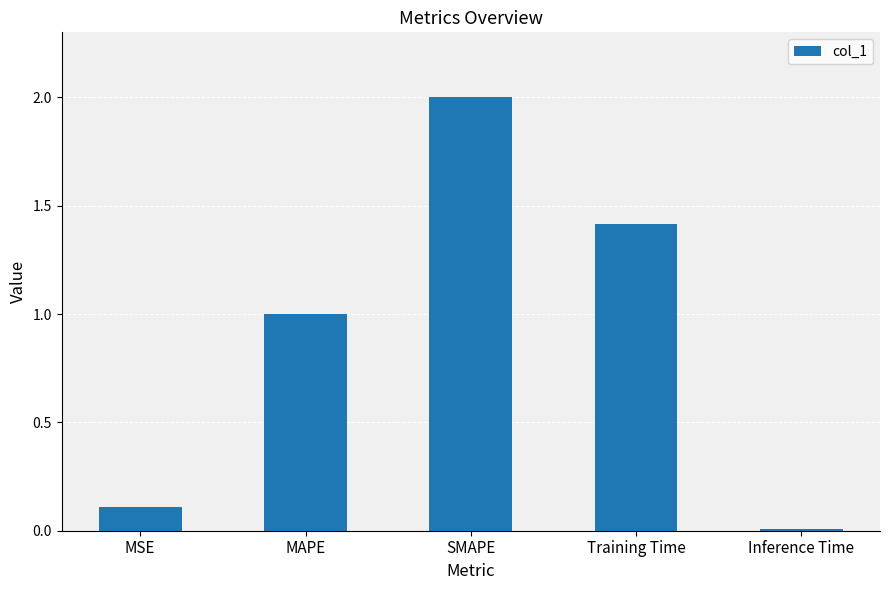

Where is the data nearest to the value 1?

MAPE